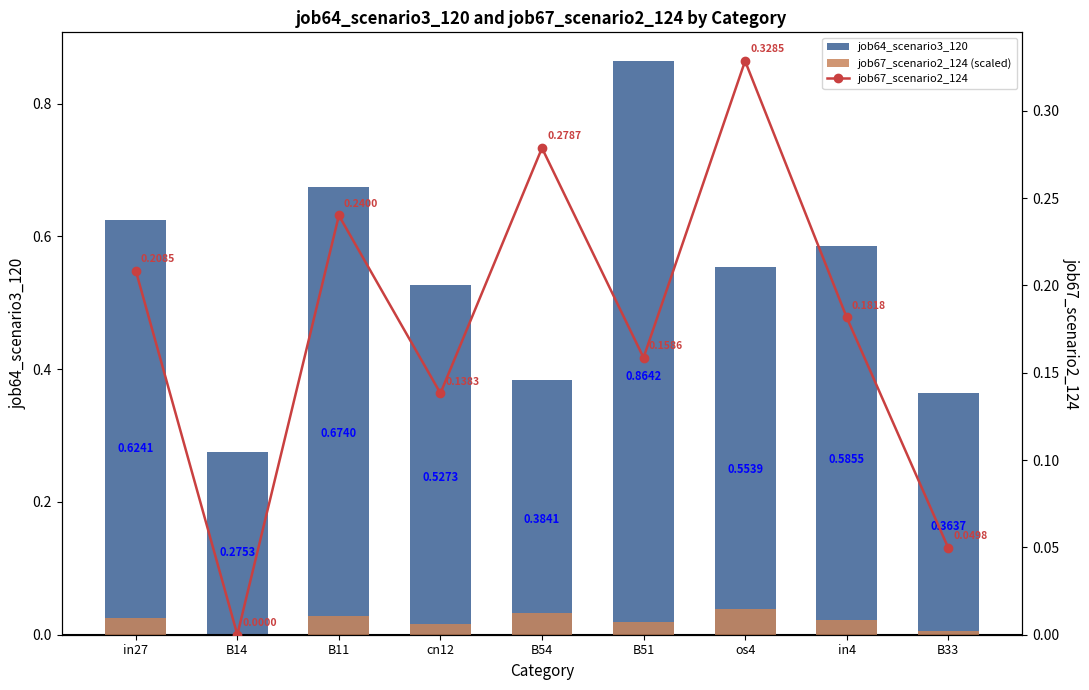

What is the sum of all job64_scenario3_120 values?

4.9